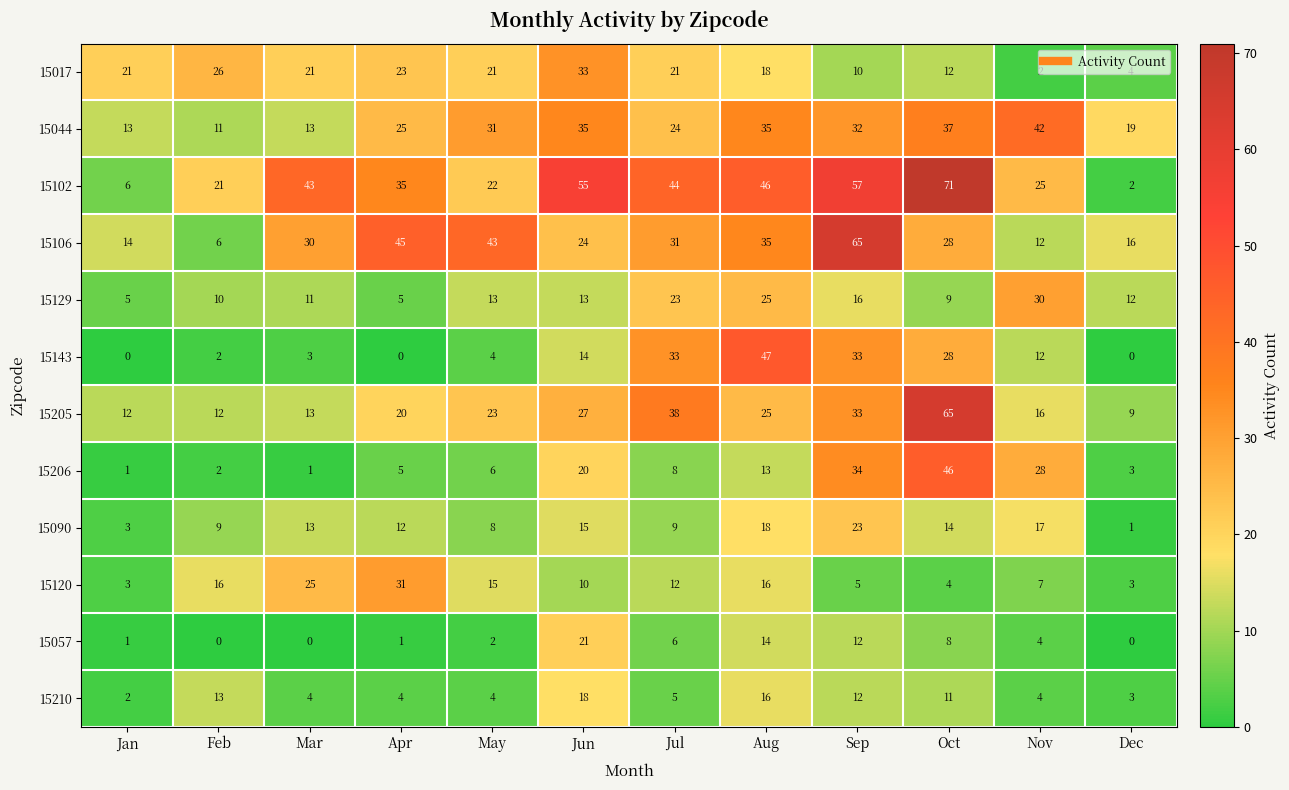

Between Jun and Sep, which series saw the biggest shift?

15106